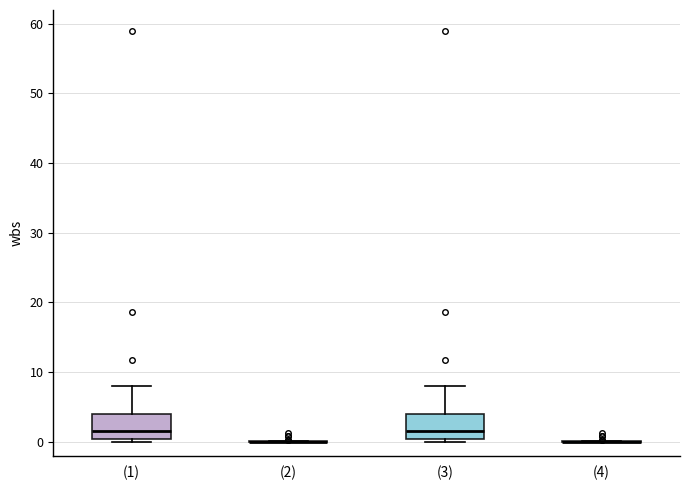

Reading left to right, transcribe this box plot: for each box, give where its median line is, the range the box spans, and where its two whiskers end, as read against the y-axis. The values are not printed on the chart, so give them approximately, as read against the axis.

(1): median 2, box 0 to 4, whiskers 0 (just below the box's lower edge) to 8
(2): box collapsed to a line at 0, whiskers 0 to 0
(3): median 2, box 0 to 4, whiskers 0 (just below the box's lower edge) to 8
(4): box collapsed to a line at 0, whiskers 0 to 0